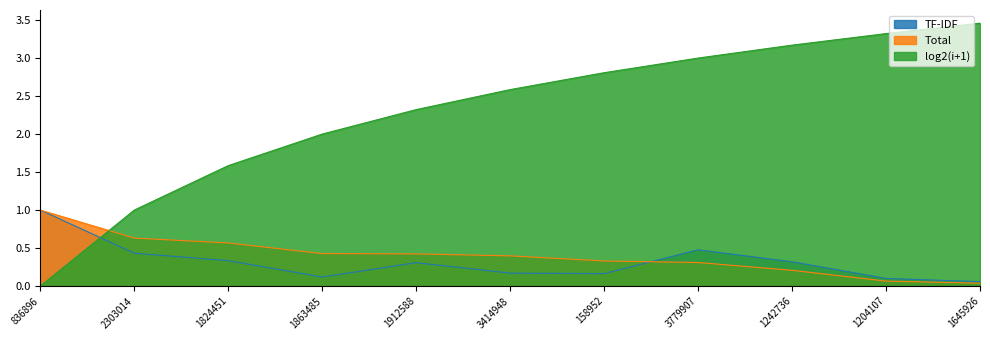

What is the spread (max minus min) of values at 1645926?

3.4